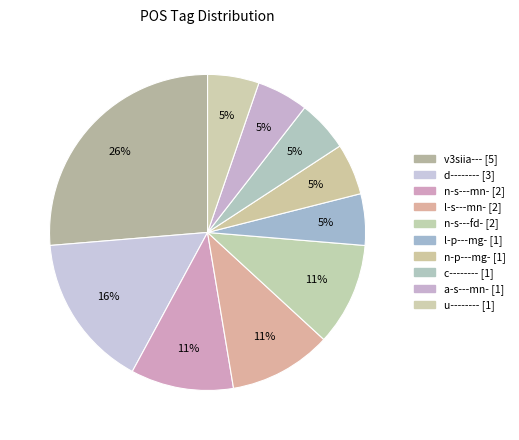

How many segments does this pie chart have?

10